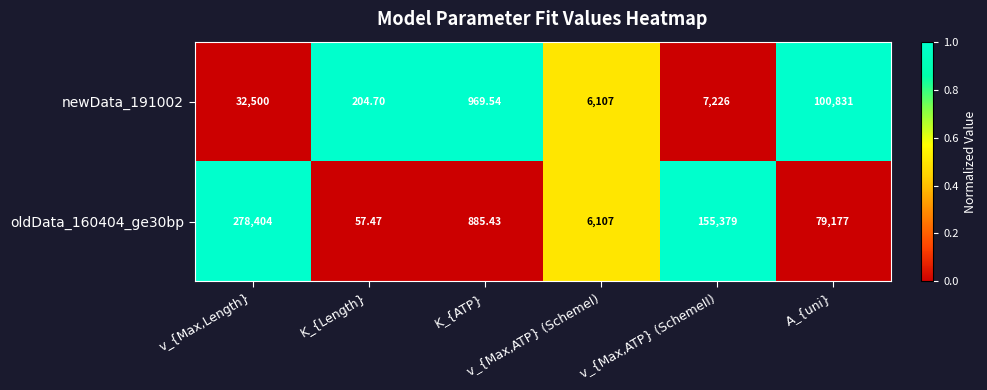

How many series are shown in this chart?

2